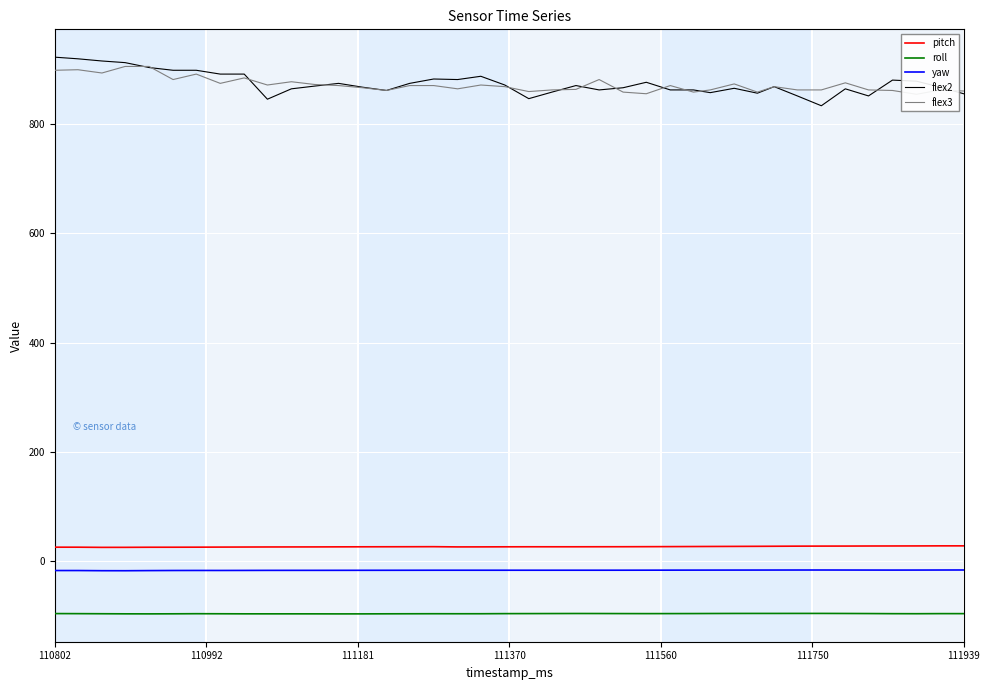

Is it true that roll equals -96.3 at 110802?

True